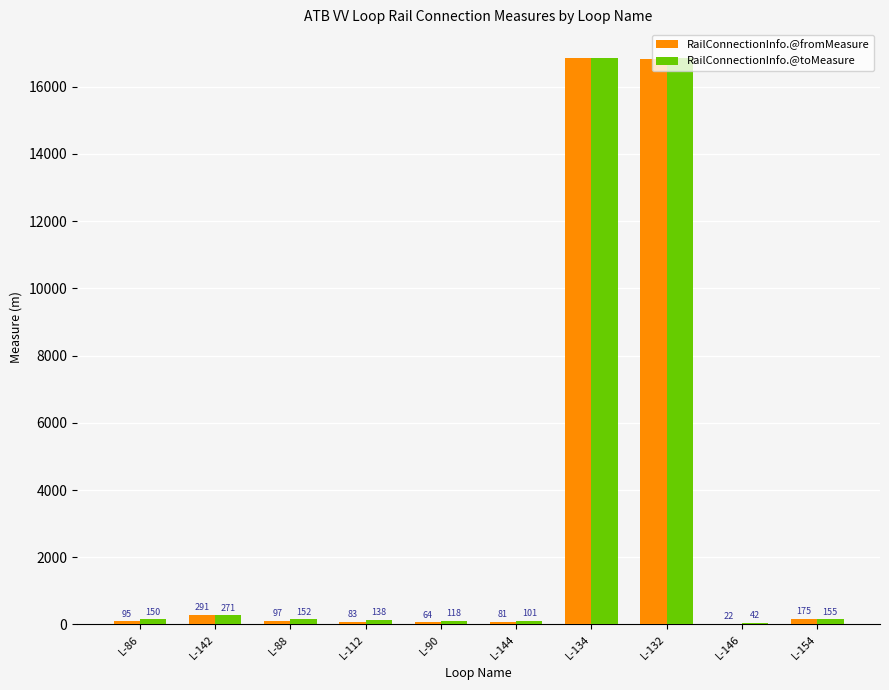

At which category is the sum across all series the highest?

L-134